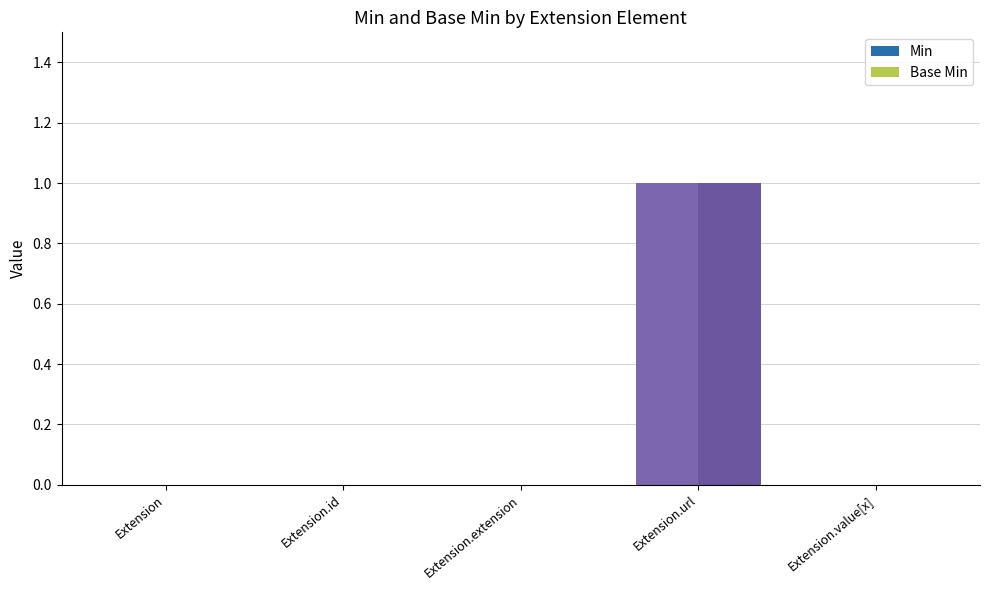

At which category is the sum across all series the highest?

Extension.url